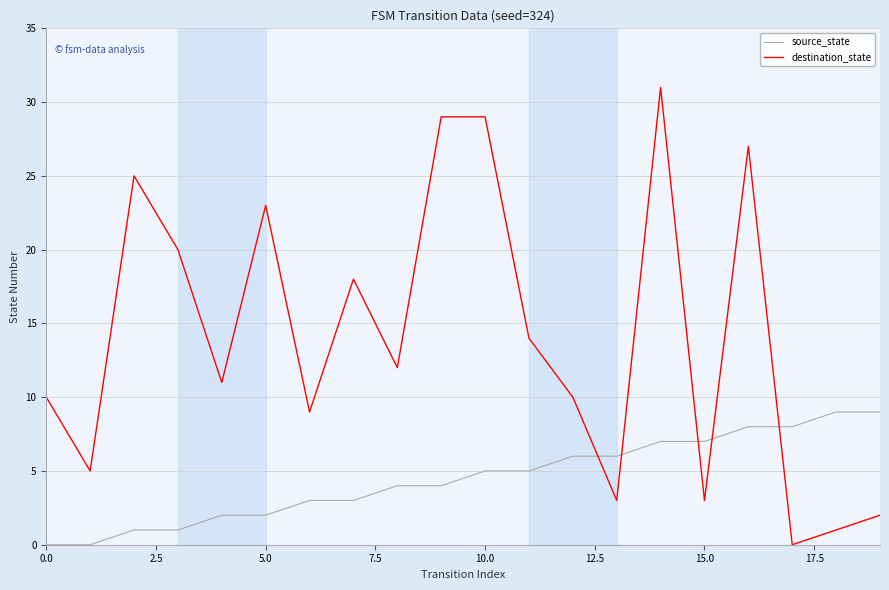

What is the average value of the destination_state series?

14